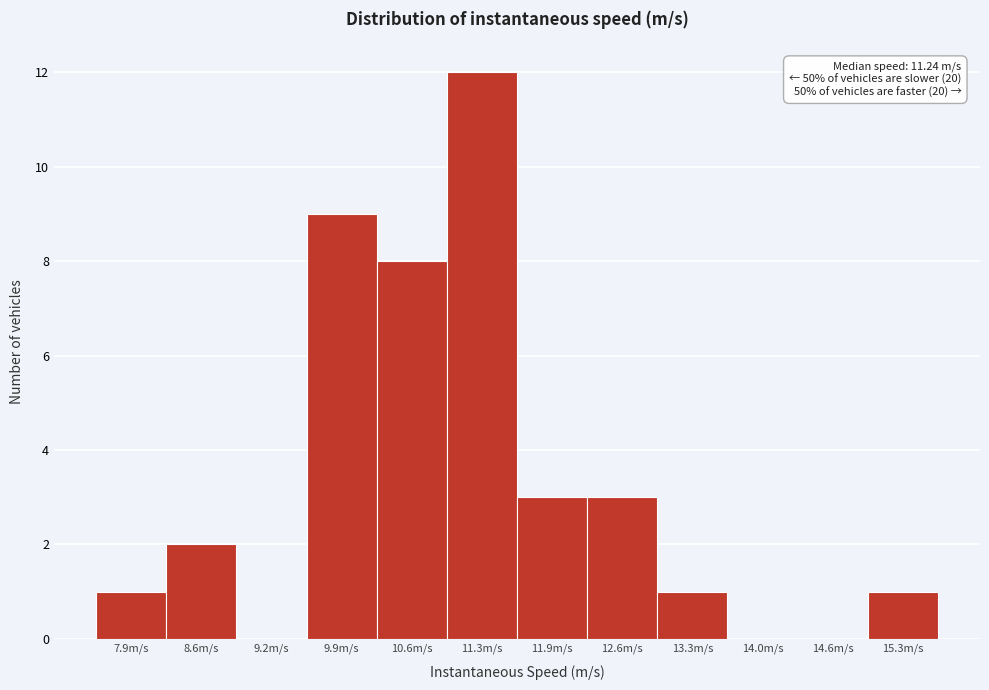

Reading right to left, what are all the values shown in this chart?

15.3m/s=1	14.6m/s=0	14.0m/s=0	13.3m/s=1	12.6m/s=3	11.9m/s=3	11.3m/s=12	10.6m/s=8	9.9m/s=9	9.2m/s=0	8.6m/s=2	7.9m/s=1